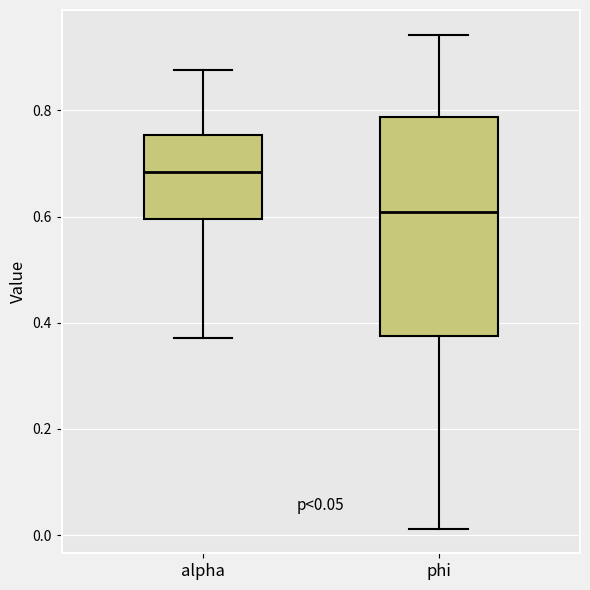

Which box has the lowest median line?

phi